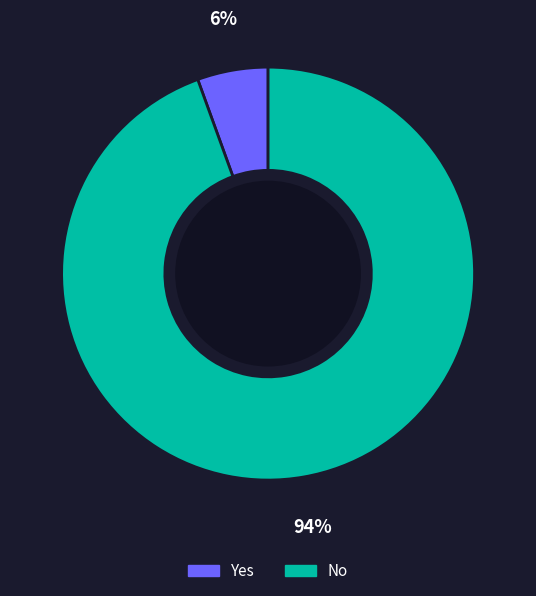

To the nearest percent, what is the average slice percentage?

50%